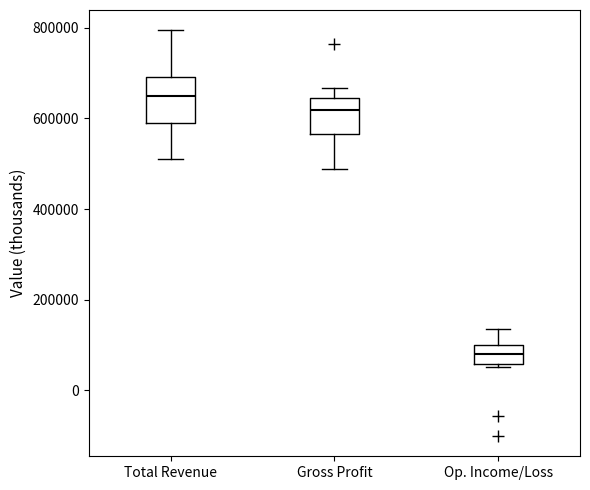

Which box's median line is the highest?

Total Revenue